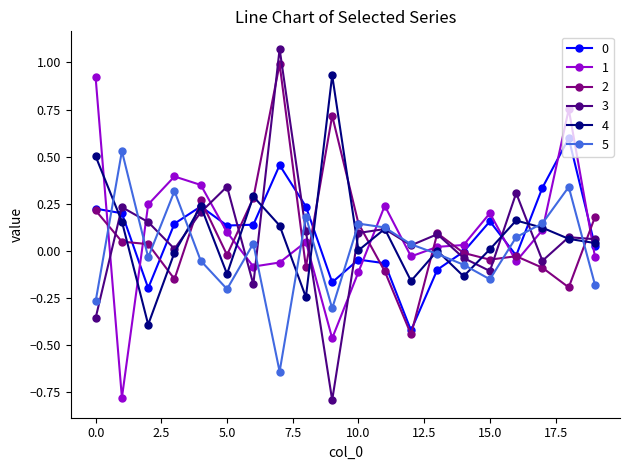

How many values in 1 are above zero?

12